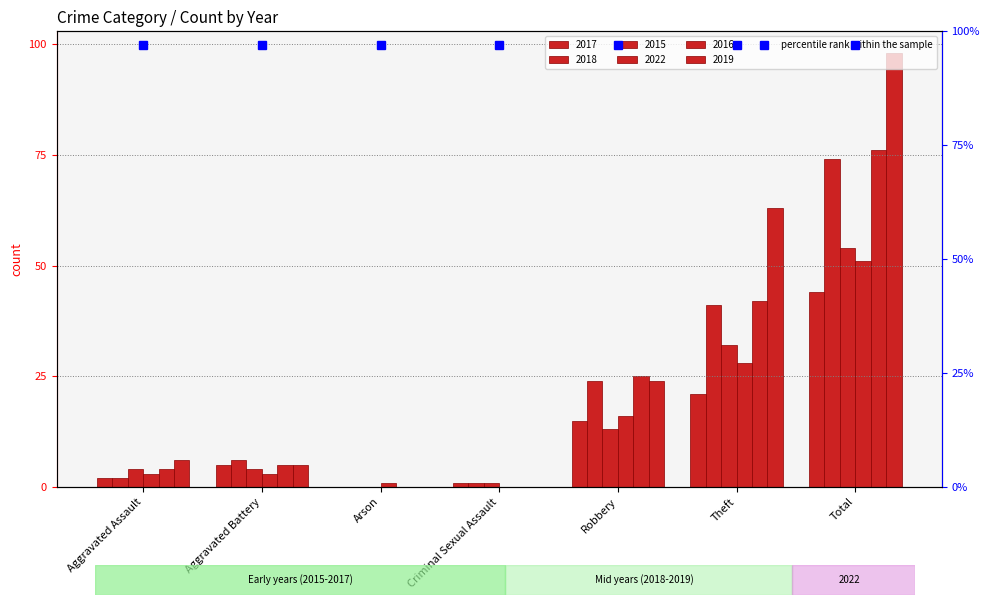

What is the value of the 2019 bar at the 5th from the left?

24